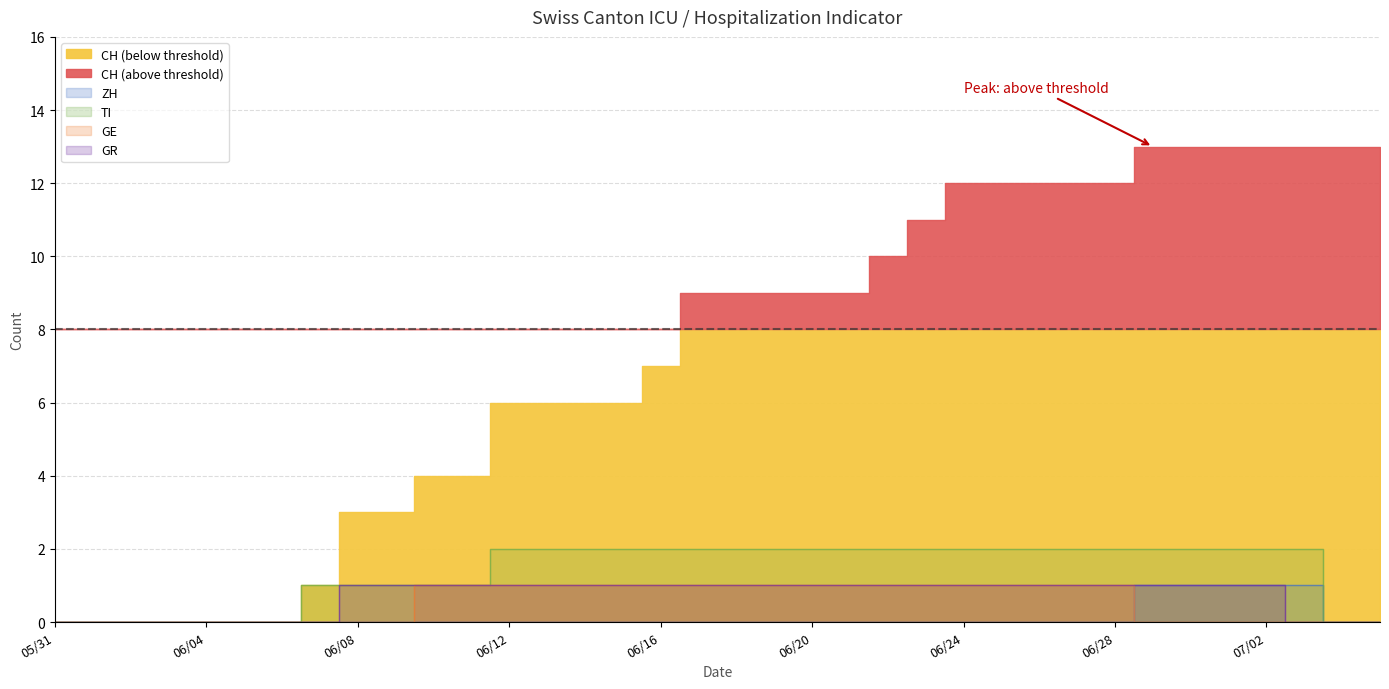

The value of ZH at 06/16 is -1. True or false?

False